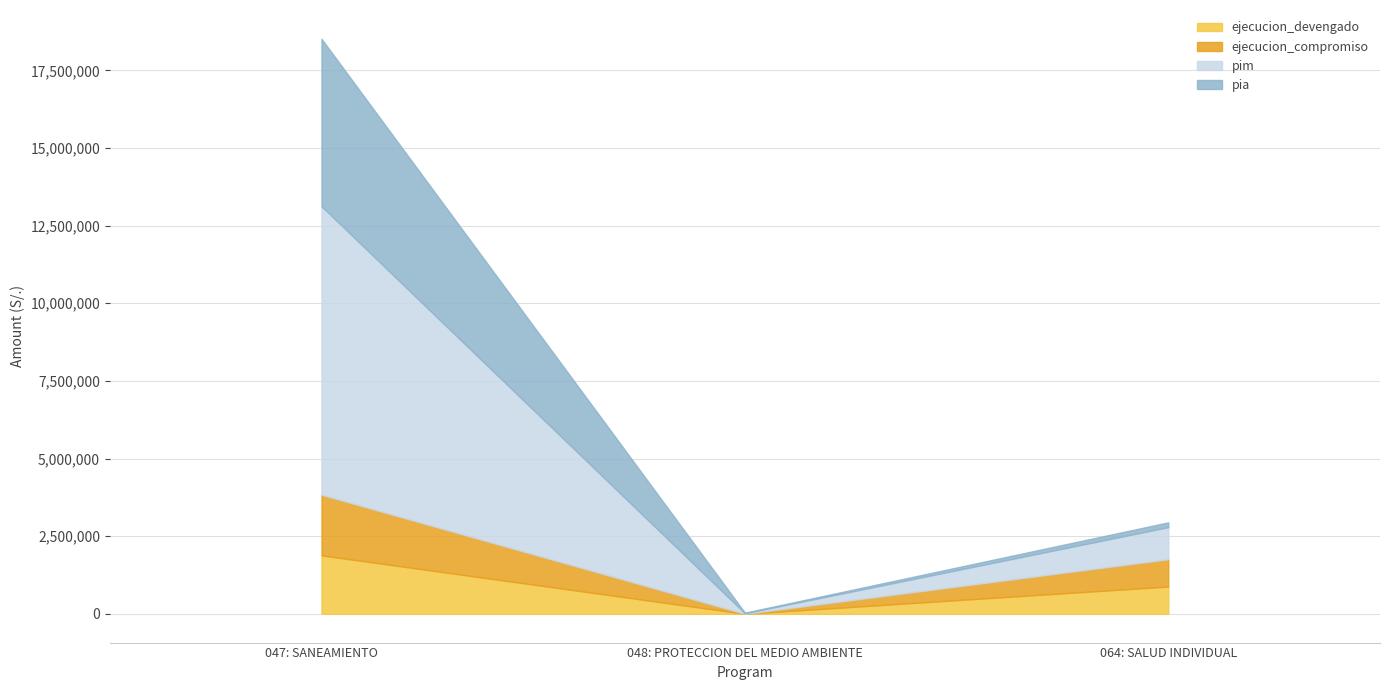

How many data points in pia are above 155000?

1